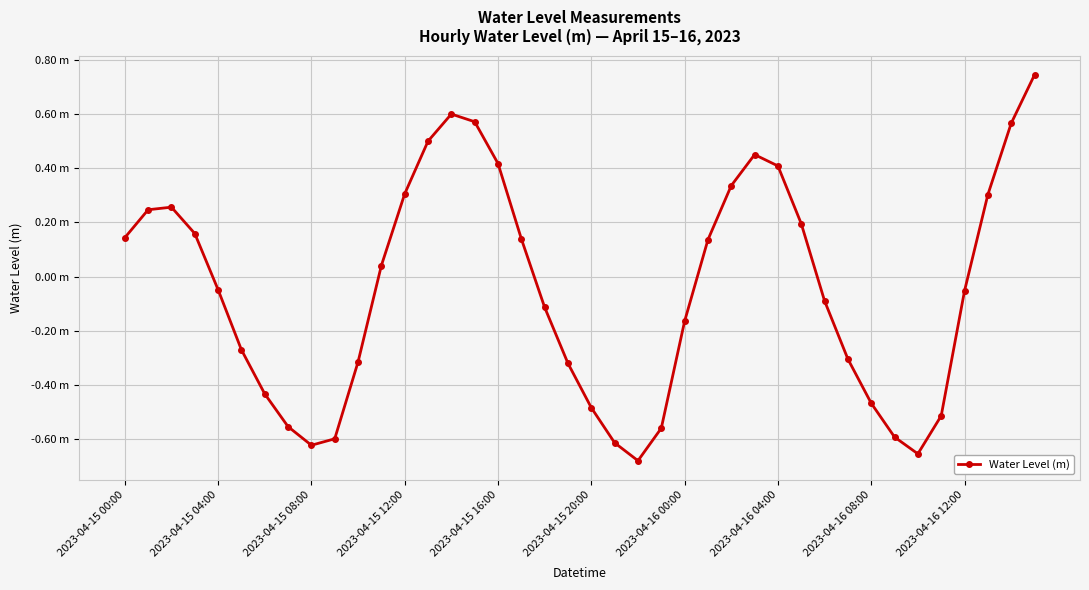

Where is the data nearest to the value 0?

11